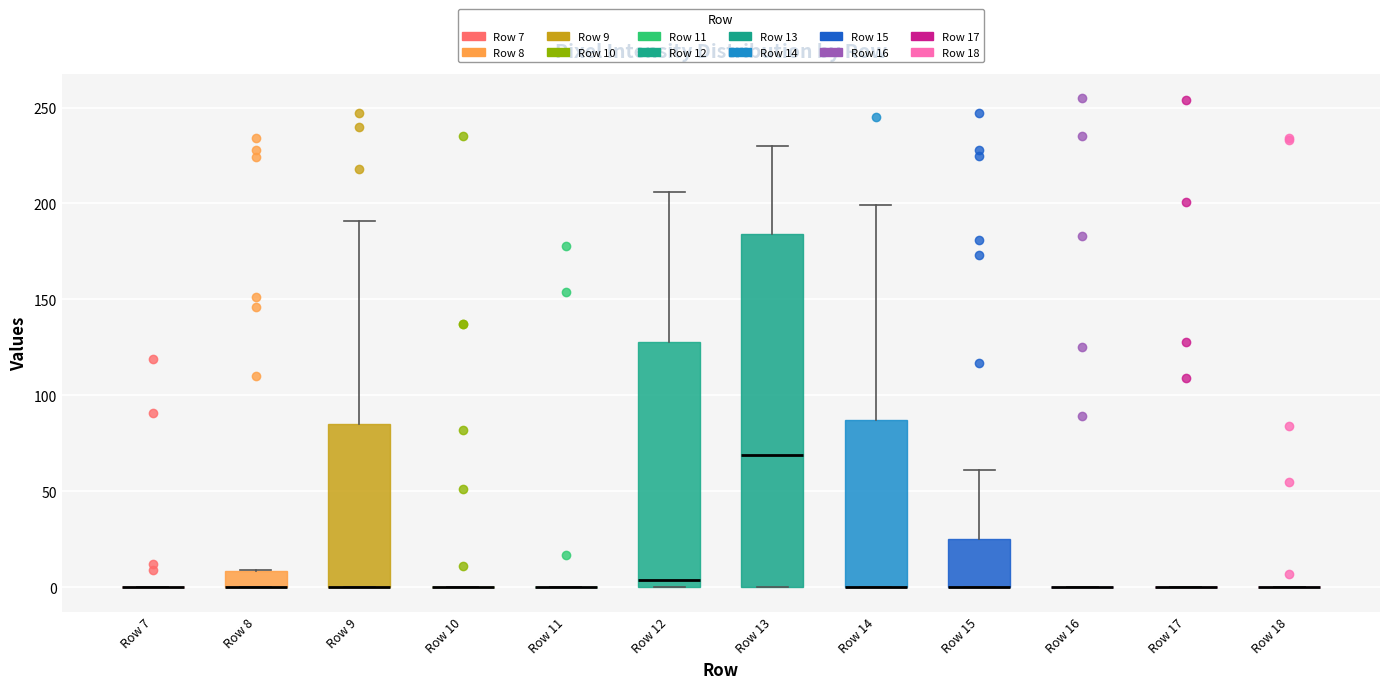

Reading left to right, transcribe this box plot: for each box, give where its median line is, the range the box spans, and where its two whiskers end, as read against the y-axis. The values are not printed on the chart, so give them approximately, as read against the axis.

Row 7: box collapsed to a line at 0, whiskers 0 to 0
Row 8: median 0 (drawn on the box's lower edge), box 0 to 10, whiskers 0 to 10
Row 9: median 0 (drawn on the box's lower edge), box 0 to 85, whiskers 0 to 190
Row 10: box collapsed to a line at 0, whiskers 0 to 0
Row 11: box collapsed to a line at 0, whiskers 0 to 0
Row 12: median 5, box 0 to 130, whiskers 0 to 205
Row 13: median 70, box 0 to 185, whiskers 0 to 230
Row 14: median 0 (drawn on the box's lower edge), box 0 to 85, whiskers 0 to 200
Row 15: median 0 (drawn on the box's lower edge), box 0 to 25, whiskers 0 to 60
Row 16: box collapsed to a line at 0, whiskers 0 to 0
Row 17: box collapsed to a line at 0, whiskers 0 to 0
Row 18: box collapsed to a line at 0, whiskers 0 to 0